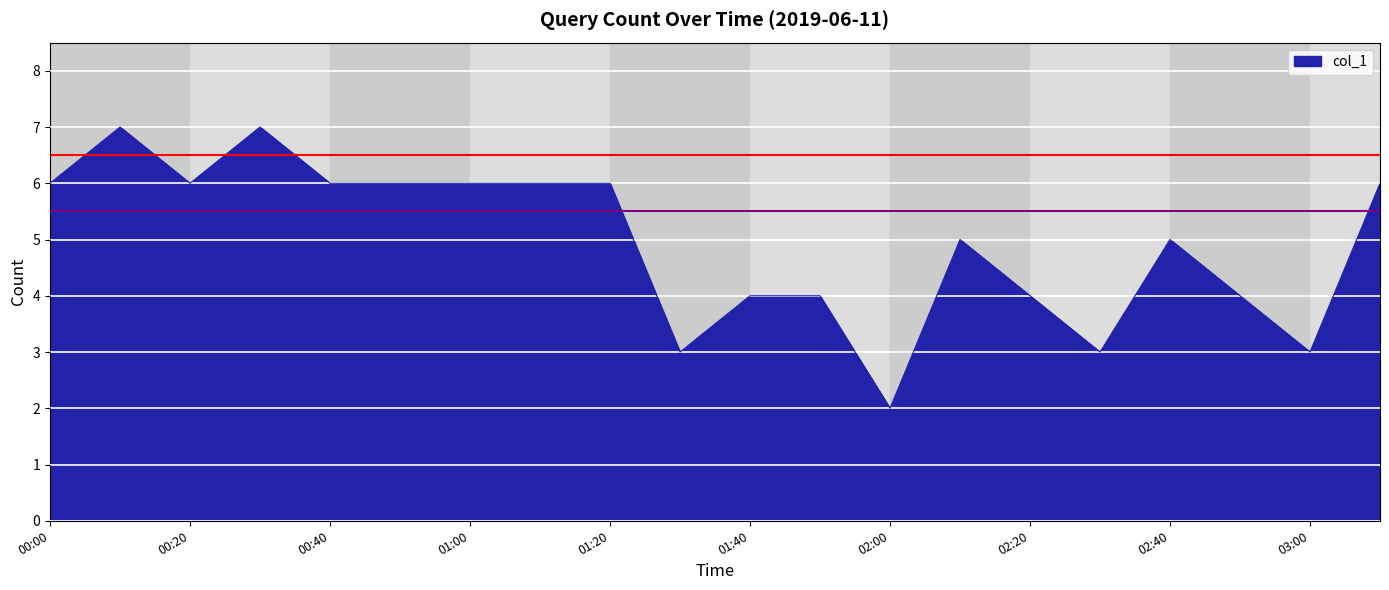

What is the smallest value displayed?

2